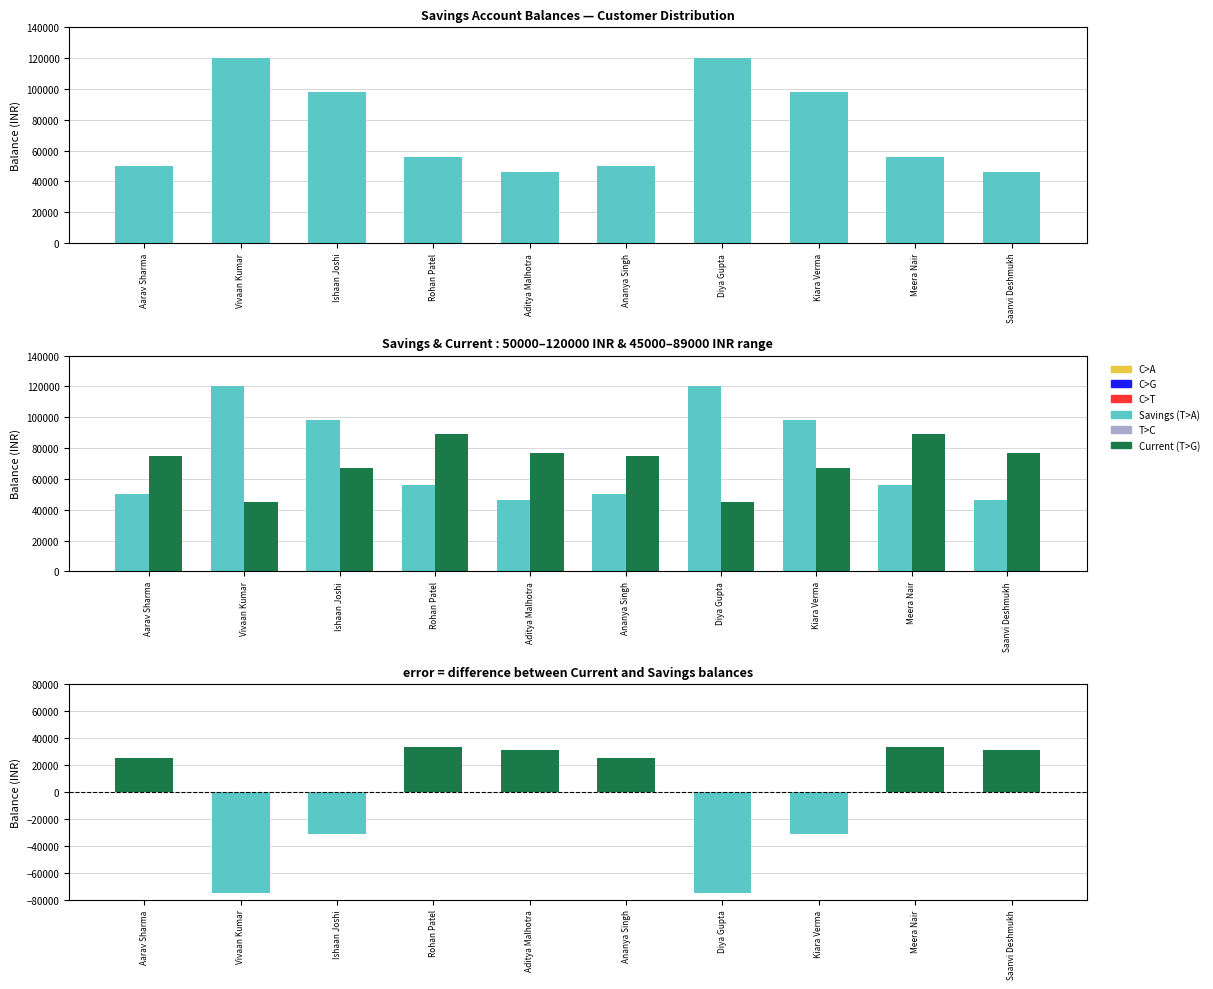

Reading right to left, extract all data points from this chart.

Savings: Saanvi Deshmukh=46000	Meera Nair=56000	Kiara Verma=98000	Diya Gupta=120000	Ananya Singh=50000	Aditya Malhotra=46000	Rohan Patel=56000	Ishaan Joshi=98000	Vivaan Kumar=120000	Aarav Sharma=50000
Current: Saanvi Deshmukh=77000	Meera Nair=89000	Kiara Verma=67000	Diya Gupta=45000	Ananya Singh=75000	Aditya Malhotra=77000	Rohan Patel=89000	Ishaan Joshi=67000	Vivaan Kumar=45000	Aarav Sharma=75000
Current - Savings: Saanvi Deshmukh=31000	Meera Nair=33000	Kiara Verma=-31000	Diya Gupta=-75000	Ananya Singh=25000	Aditya Malhotra=31000	Rohan Patel=33000	Ishaan Joshi=-31000	Vivaan Kumar=-75000	Aarav Sharma=25000